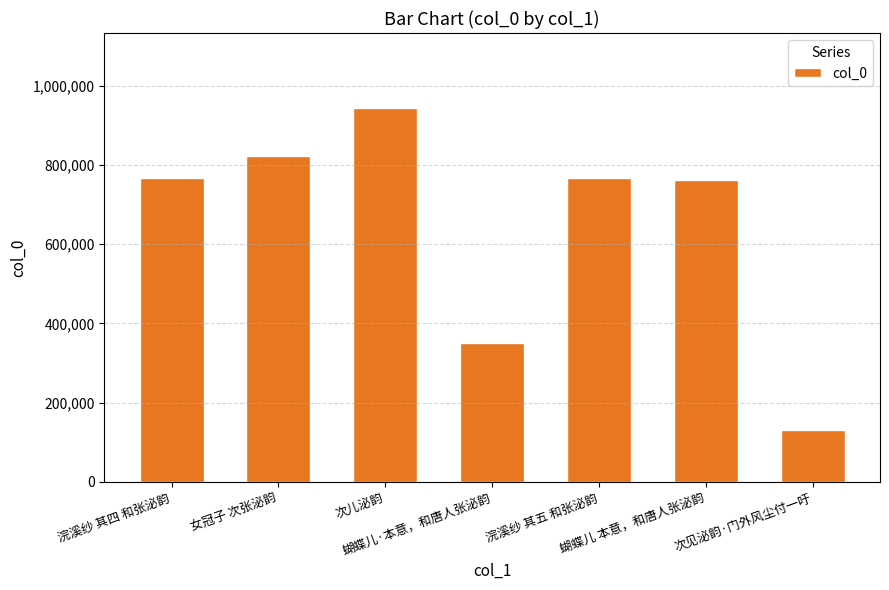

What is the difference between the maximum and minimum values?

813808